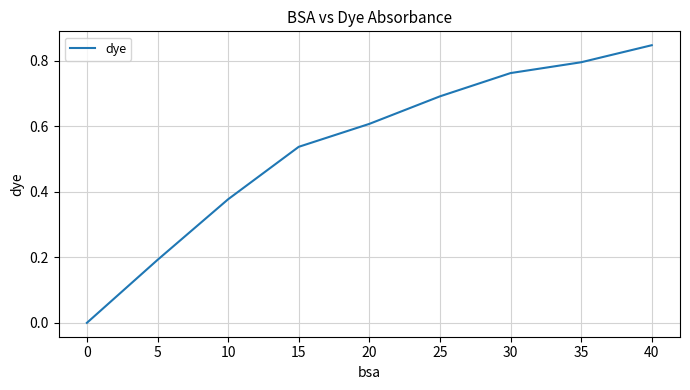

What is the change in value from 0 to 5?

+0.2